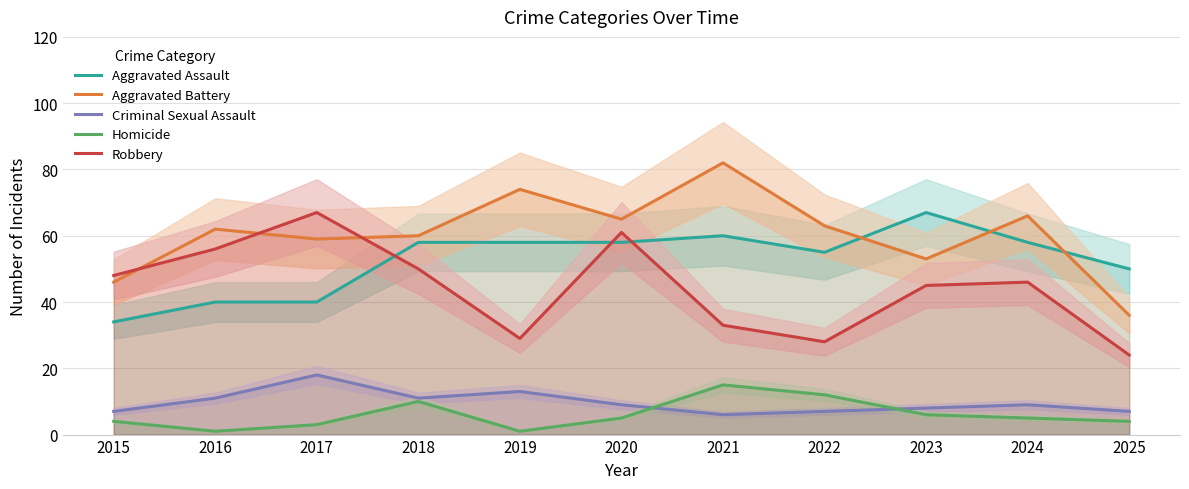

Which has a higher value, 2021 or 2018?

2021